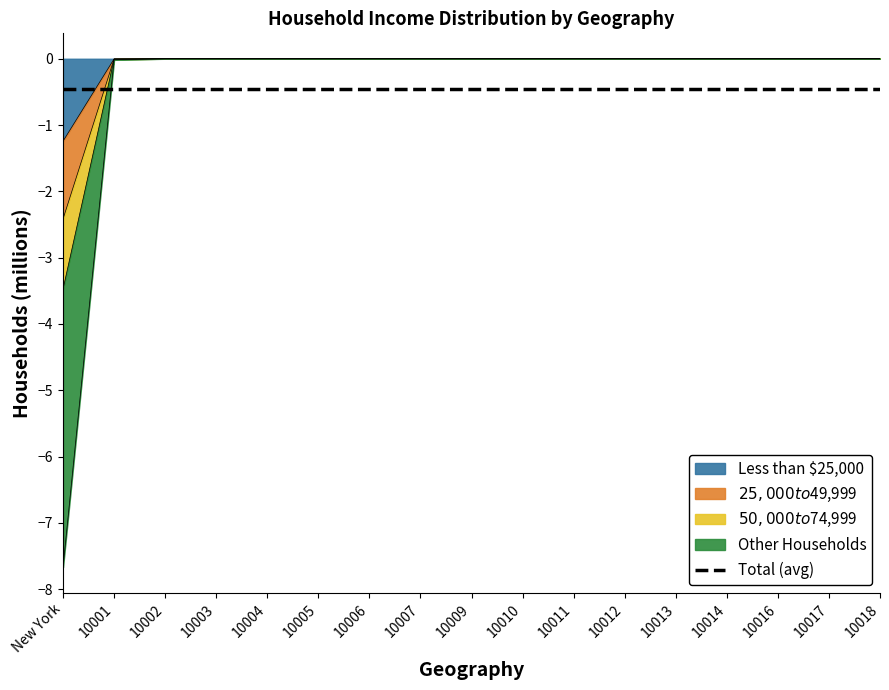

What is the label of the 11th point from the left?

10011